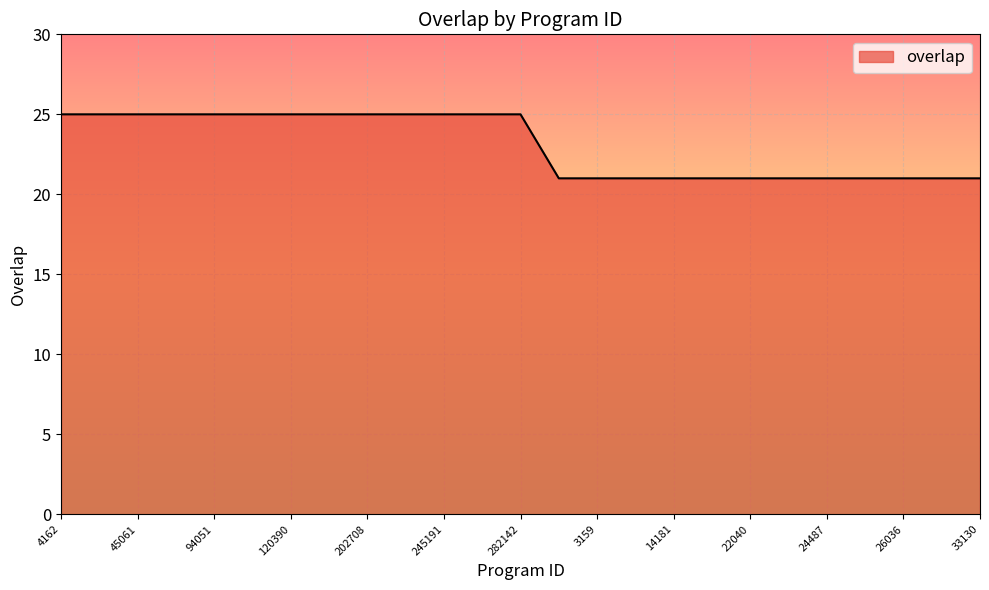

What is the greatest value displayed?

25